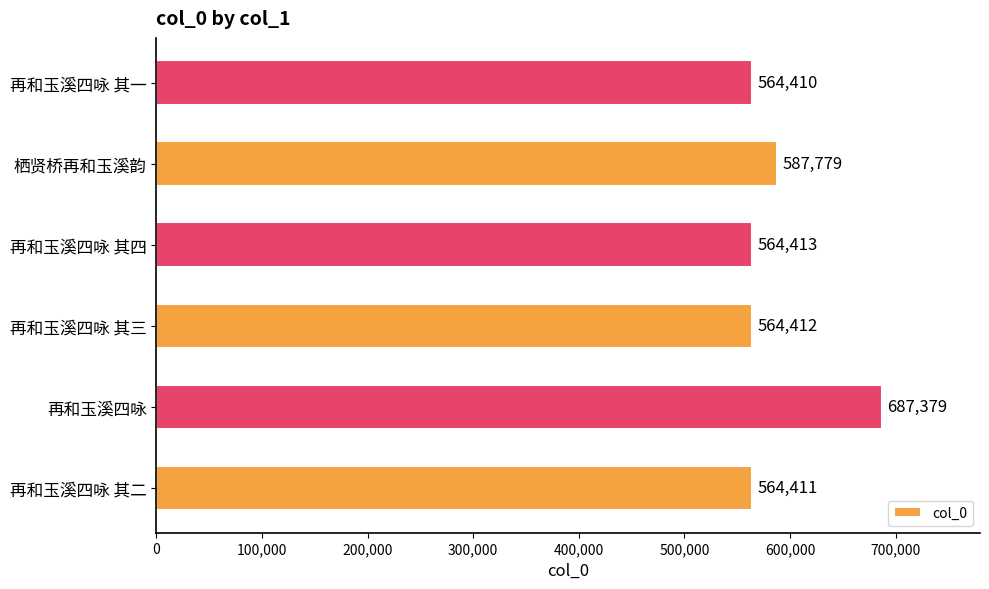

Approximately how many times larger is the value at 再和玉溪四咏 其二 compared to 再和玉溪四咏 其四?

1.0